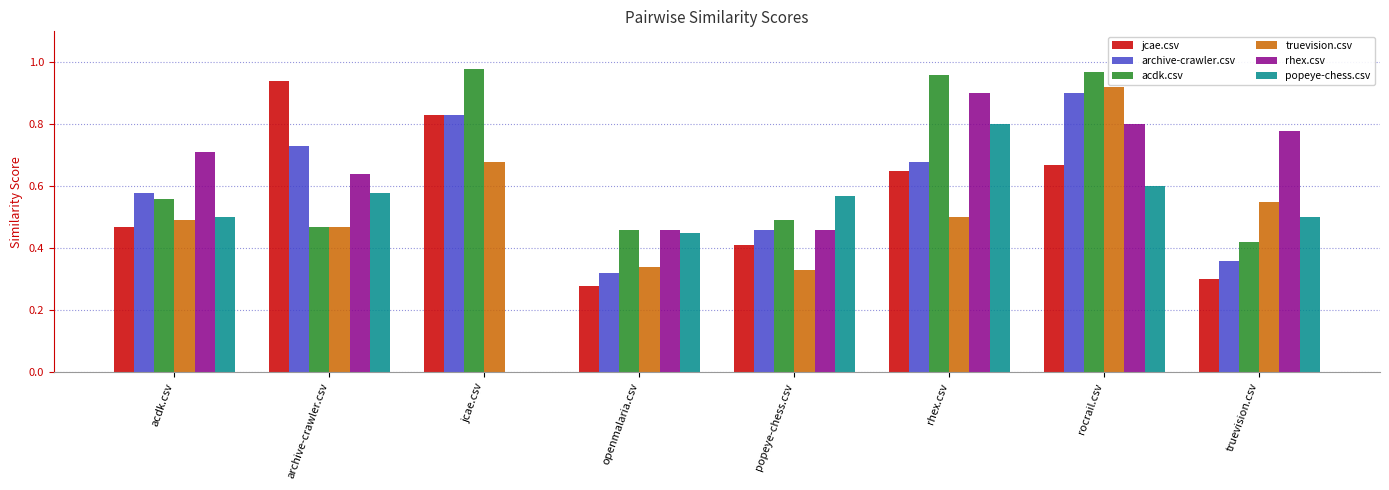

What is the difference between the jcae.csv values at openmalaria.csv and acdk.csv?

0.2